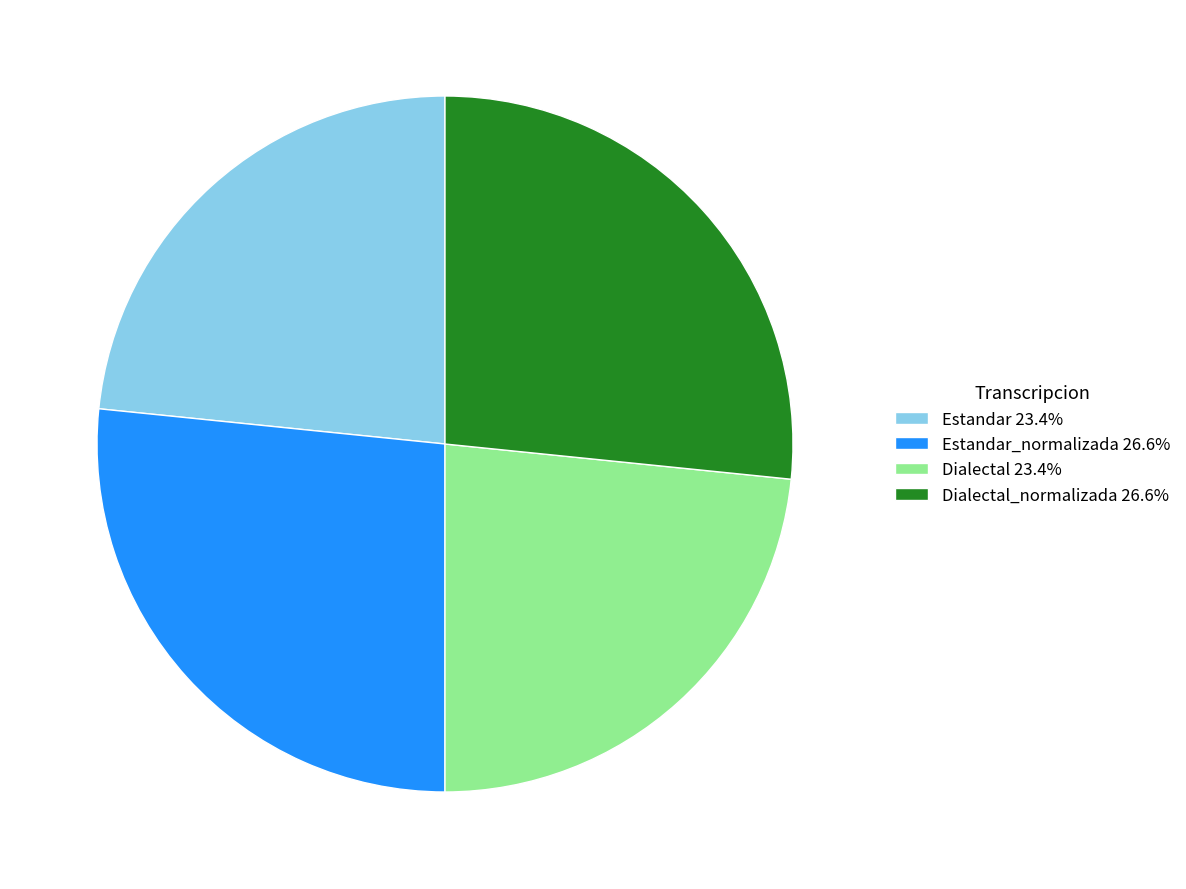

Is there any slice that represents more than half of the pie?

No